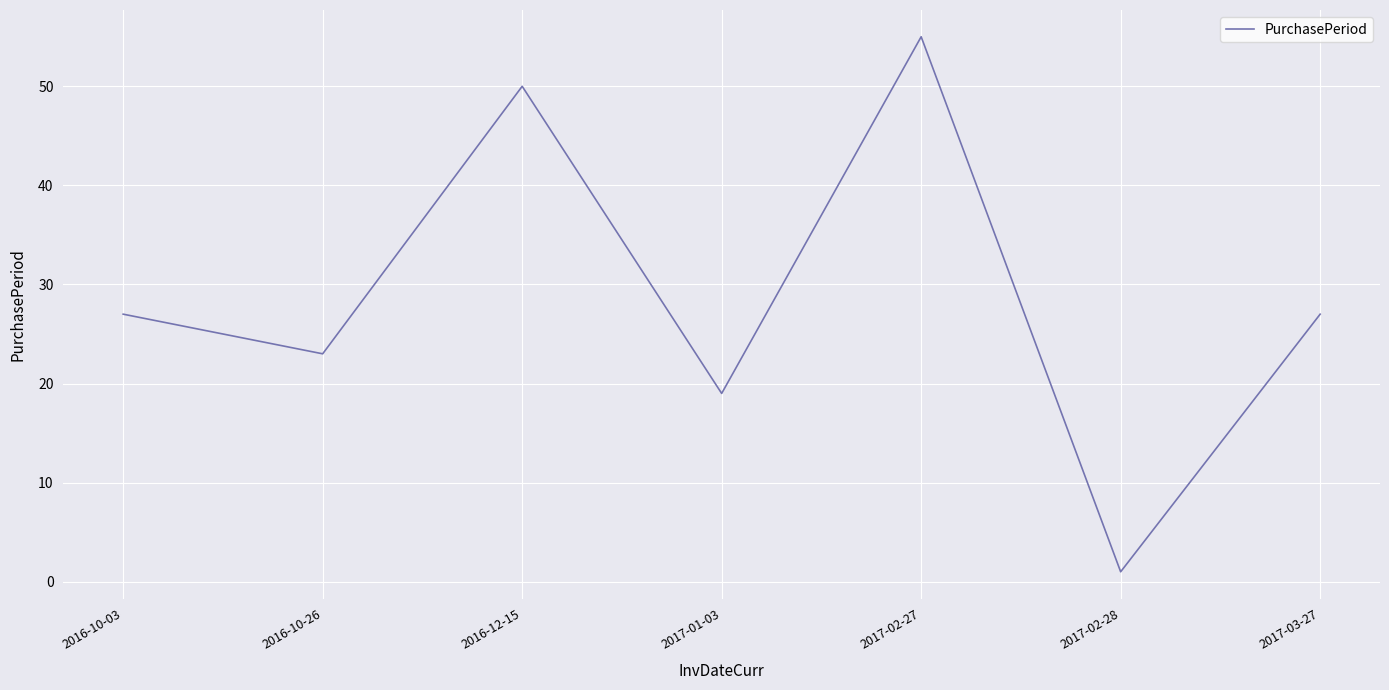

Which label corresponds to the largest value in the chart?

2017-02-27